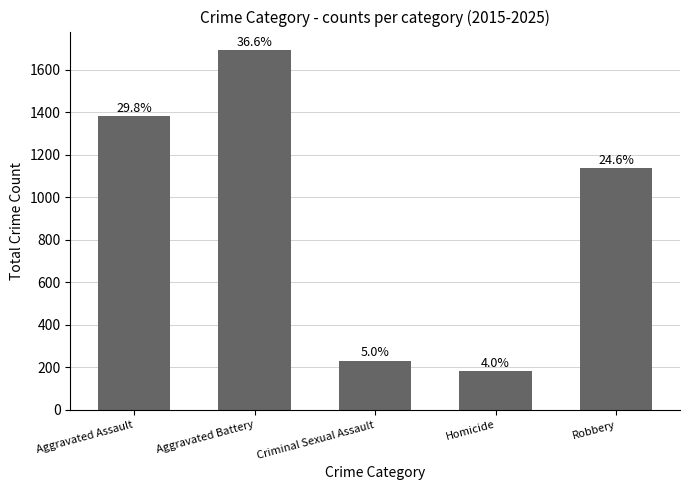

The chart shows a value of 1847 at Aggravated Assault. True or false?

False